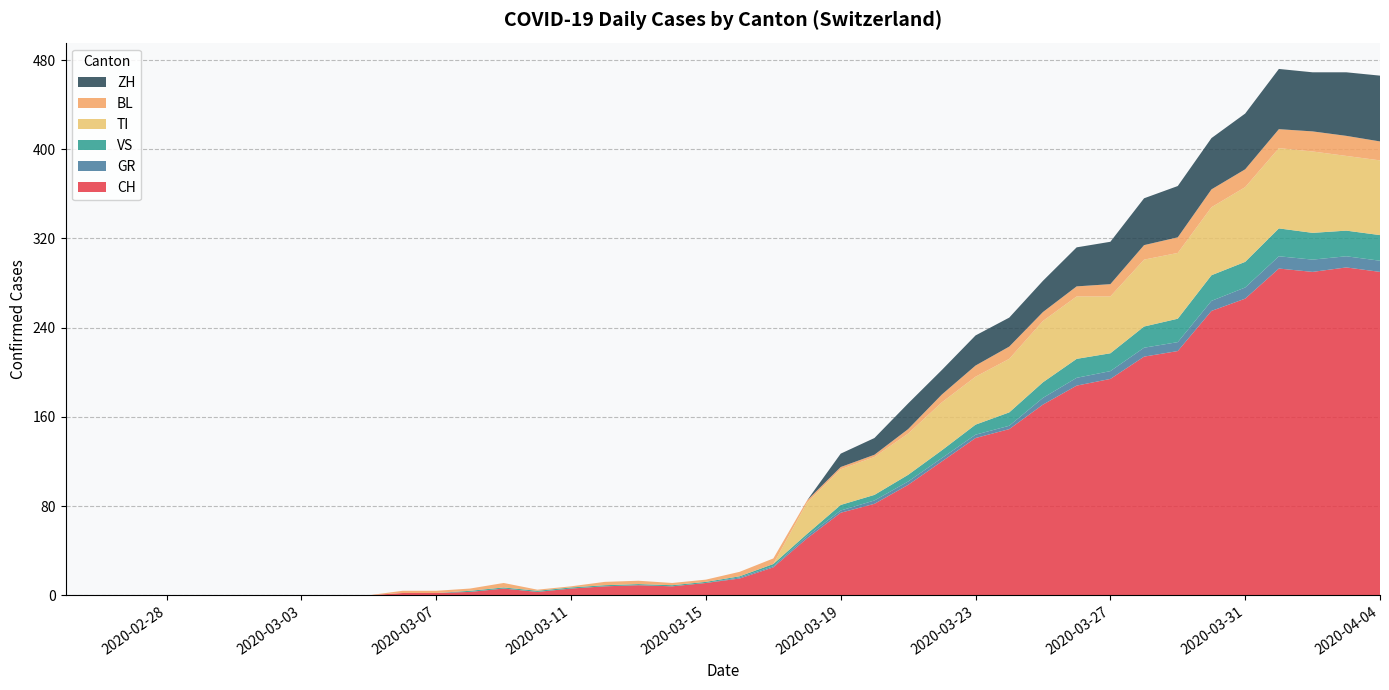

Reading right to left, extract all data points from this chart.

CH: 2020-04-04=290	2020-04-03=294	2020-04-02=290	2020-04-01=293	2020-03-31=266	2020-03-30=255	2020-03-29=219	2020-03-28=214	2020-03-27=194	2020-03-26=188	2020-03-25=171	2020-03-24=149	2020-03-23=141	2020-03-22=120	2020-03-21=99	2020-03-20=82	2020-03-19=74	2020-03-18=51	2020-03-17=25	2020-03-16=15	2020-03-15=11	2020-03-14=8	2020-03-13=9	2020-03-12=8	2020-03-11=6	2020-03-10=3	2020-03-09=6	2020-03-08=3	2020-03-07=2	2020-03-06=2	2020-03-05=0	2020-03-04=0	2020-03-03=0	2020-03-02=0	2020-03-01=0	2020-02-29=0	2020-02-28=0	2020-02-27=0	2020-02-26=0	2020-02-25=0
GR: 2020-04-04=10	2020-04-03=10	2020-04-02=11	2020-04-01=11	2020-03-31=10	2020-03-30=9	2020-03-29=8	2020-03-28=8	2020-03-27=7	2020-03-26=7	2020-03-25=6	2020-03-24=3	2020-03-23=3	2020-03-22=3	2020-03-21=3	2020-03-20=3	2020-03-19=2	2020-03-18=2	2020-03-17=1	2020-03-16=1	2020-03-15=0	2020-03-14=0	2020-03-13=0	2020-03-12=0	2020-03-11=0	2020-03-10=0	2020-03-09=0	2020-03-08=0	2020-03-07=0	2020-03-06=0	2020-03-05=0	2020-03-04=0	2020-03-03=0	2020-03-02=0	2020-03-01=0	2020-02-29=0	2020-02-28=0	2020-02-27=0	2020-02-26=0	2020-02-25=0
VS: 2020-04-04=23	2020-04-03=23	2020-04-02=24	2020-04-01=25	2020-03-31=23	2020-03-30=23	2020-03-29=21	2020-03-28=19	2020-03-27=16	2020-03-26=17	2020-03-25=14	2020-03-24=12	2020-03-23=9	2020-03-22=7	2020-03-21=6	2020-03-20=5	2020-03-19=5	2020-03-18=2	2020-03-17=2	2020-03-16=1	2020-03-15=1	2020-03-14=1	2020-03-13=1	2020-03-12=1	2020-03-11=1	2020-03-10=1	2020-03-09=1	2020-03-08=1	2020-03-07=0	2020-03-06=0	2020-03-05=0	2020-03-04=0	2020-03-03=0	2020-03-02=0	2020-03-01=0	2020-02-29=0	2020-02-28=0	2020-02-27=0	2020-02-26=0	2020-02-25=0
TI: 2020-04-04=67	2020-04-03=67	2020-04-02=73	2020-04-01=72	2020-03-31=67	2020-03-30=61	2020-03-29=59	2020-03-28=60	2020-03-27=51	2020-03-26=56	2020-03-25=55	2020-03-24=48	2020-03-23=43	2020-03-22=43	2020-03-21=37	2020-03-20=34	2020-03-19=32	2020-03-18=28	2020-03-17=0	2020-03-16=0	2020-03-15=0	2020-03-14=0	2020-03-13=0	2020-03-12=0	2020-03-11=0	2020-03-10=0	2020-03-09=0	2020-03-08=0	2020-03-07=0	2020-03-06=0	2020-03-05=0	2020-03-04=0	2020-03-03=0	2020-03-02=0	2020-03-01=0	2020-02-29=0	2020-02-28=0	2020-02-27=0	2020-02-26=0	2020-02-25=0
BL: 2020-04-04=17	2020-04-03=18	2020-04-02=18	2020-04-01=17	2020-03-31=16	2020-03-30=16	2020-03-29=14	2020-03-28=13	2020-03-27=11	2020-03-26=9	2020-03-25=8	2020-03-24=11	2020-03-23=10	2020-03-22=7	2020-03-21=4	2020-03-20=2	2020-03-19=2	2020-03-18=2	2020-03-17=5	2020-03-16=4	2020-03-15=2	2020-03-14=2	2020-03-13=3	2020-03-12=3	2020-03-11=1	2020-03-10=1	2020-03-09=4	2020-03-08=2	2020-03-07=2	2020-03-06=2	2020-03-05=0	2020-03-04=0	2020-03-03=0	2020-03-02=0	2020-03-01=0	2020-02-29=0	2020-02-28=0	2020-02-27=0	2020-02-26=0	2020-02-25=0
ZH: 2020-04-04=59	2020-04-03=57	2020-04-02=53	2020-04-01=54	2020-03-31=50	2020-03-30=46	2020-03-29=46	2020-03-28=42	2020-03-27=38	2020-03-26=35	2020-03-25=28	2020-03-24=26	2020-03-23=27	2020-03-22=22	2020-03-21=23	2020-03-20=15	2020-03-19=12	2020-03-18=0	2020-03-17=0	2020-03-16=0	2020-03-15=0	2020-03-14=0	2020-03-13=0	2020-03-12=0	2020-03-11=0	2020-03-10=0	2020-03-09=0	2020-03-08=0	2020-03-07=0	2020-03-06=0	2020-03-05=0	2020-03-04=0	2020-03-03=0	2020-03-02=0	2020-03-01=0	2020-02-29=0	2020-02-28=0	2020-02-27=0	2020-02-26=0	2020-02-25=0